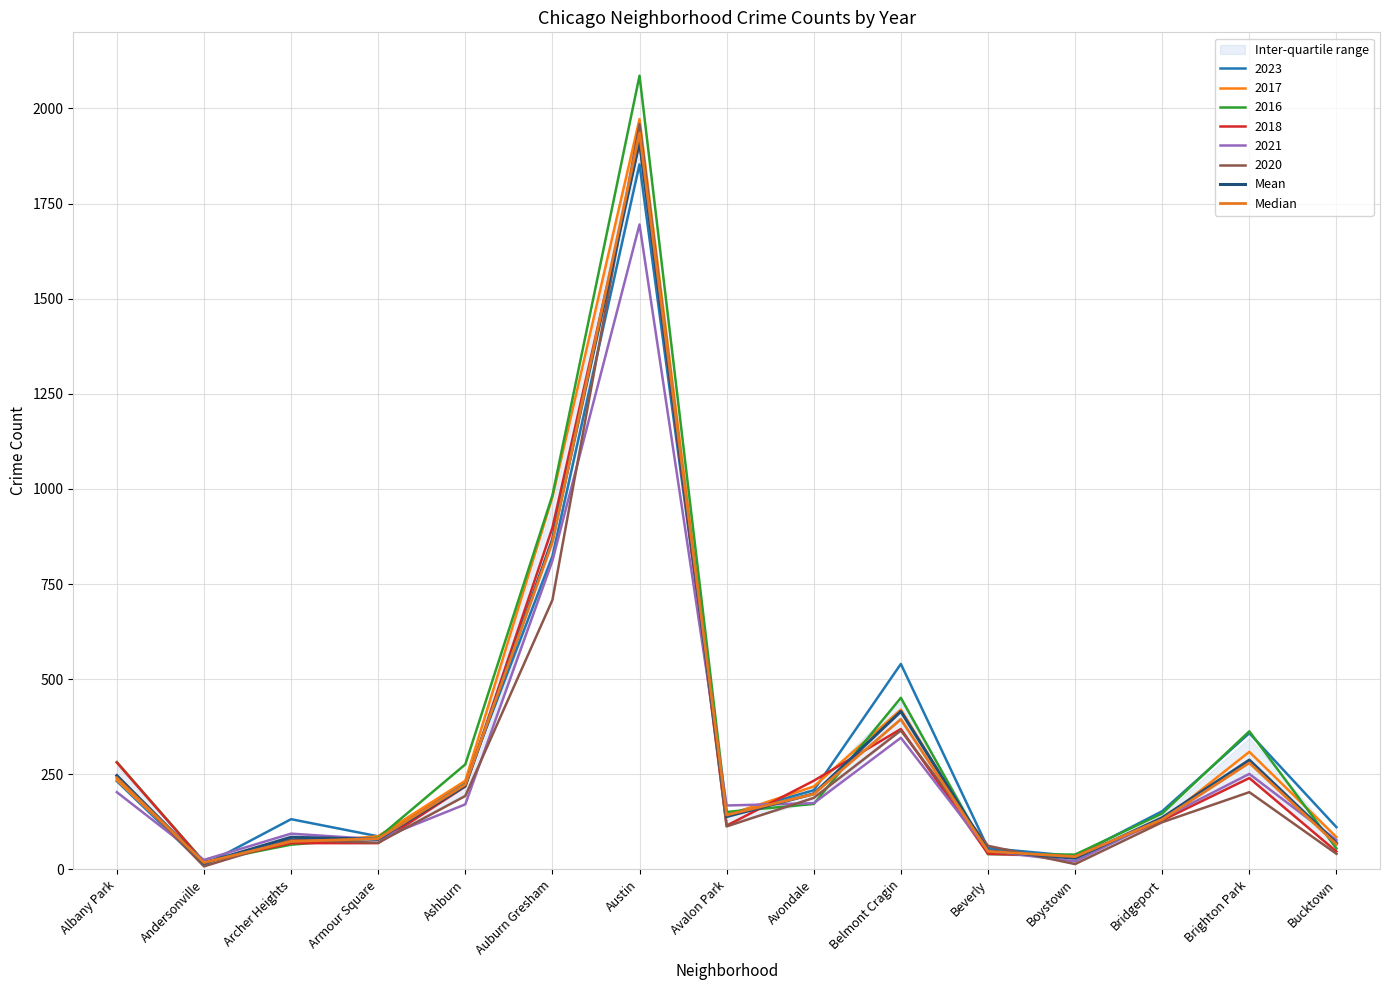

True or false: Mean has more than 0 interior local peaks.

True